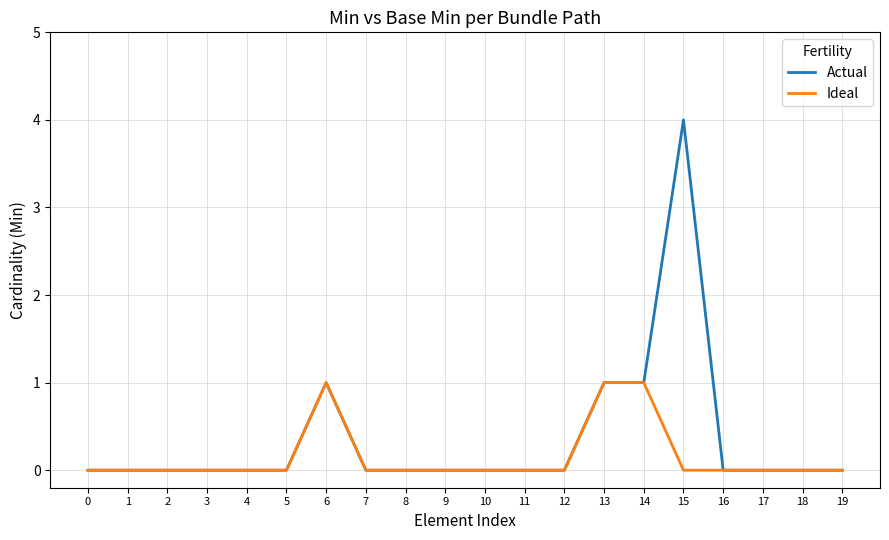

True or false: Actual has a value of -2 at 11.

False